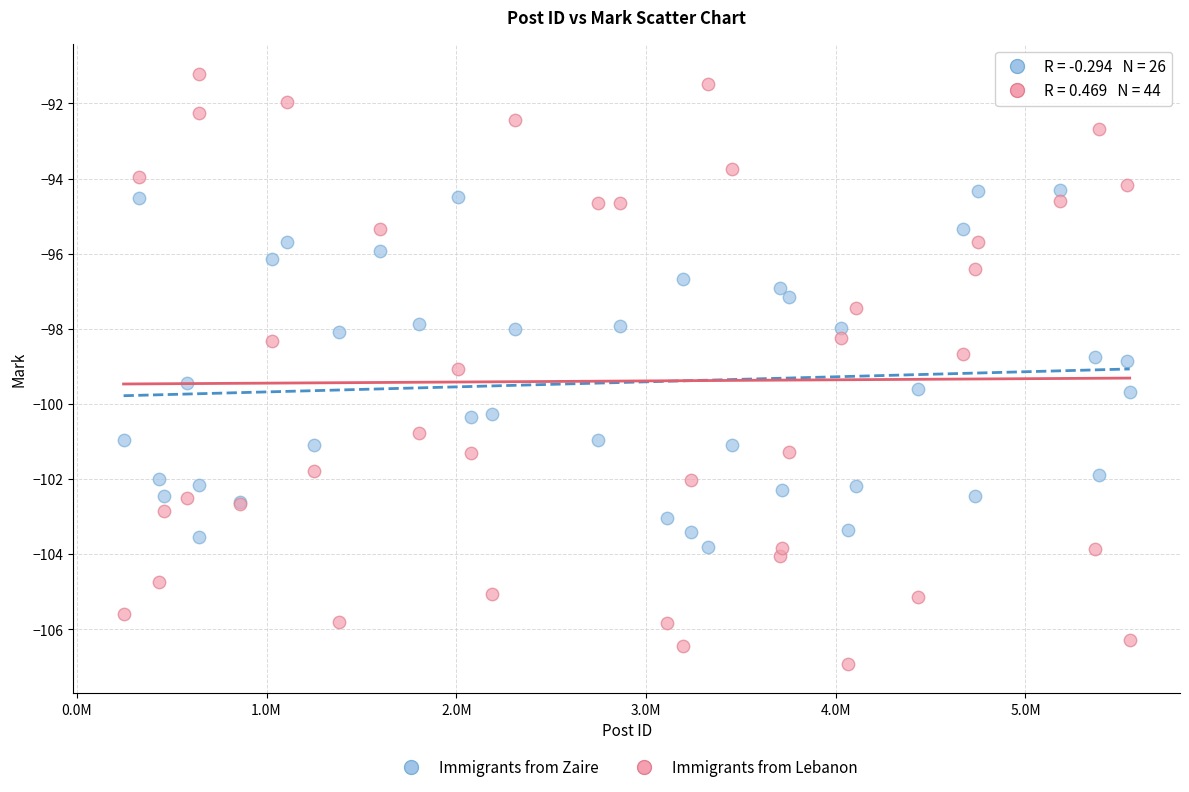

Which series contains the lowest Y value?

Immigrants from Lebanon